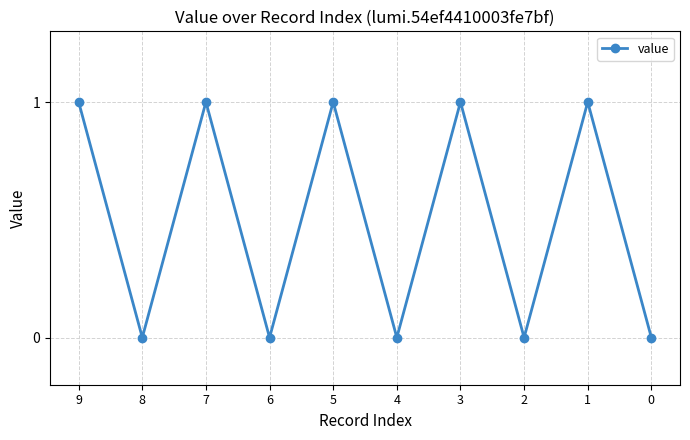

Does the chart have visible grid lines?

Yes